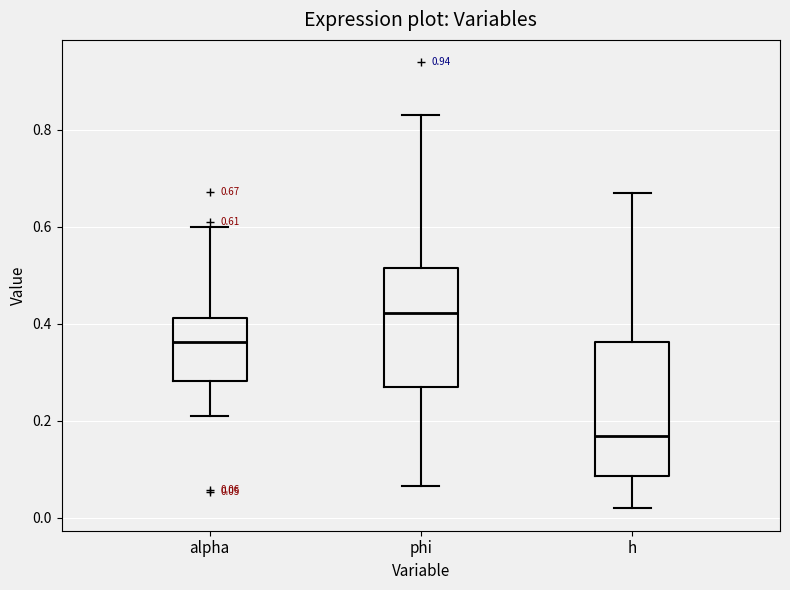

Which box has the lowest median line?

h